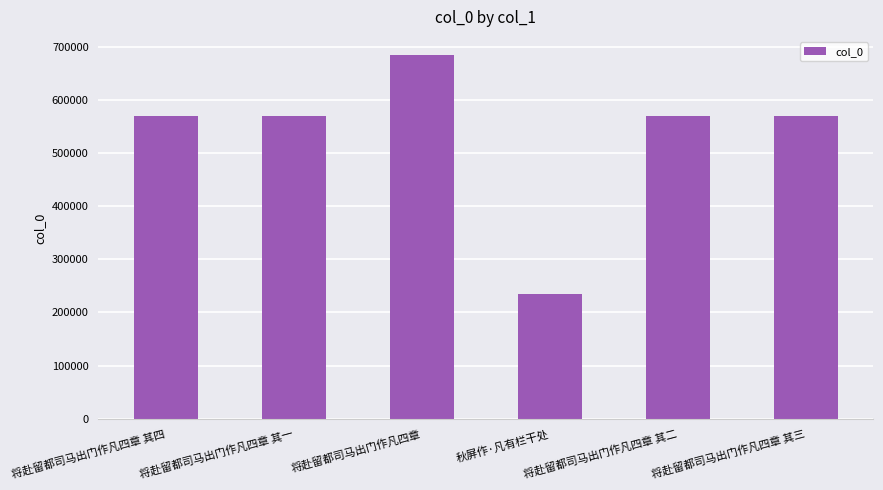

What value does the data have at 将赴留都司马出门作凡四章 其二?

569041